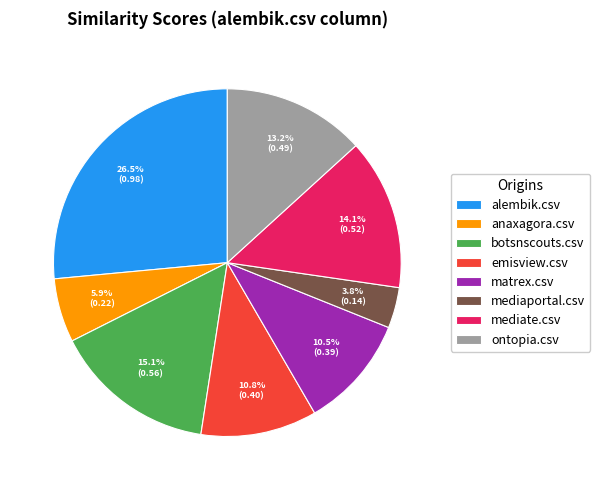

Is it true that mediaportal.csv is 4% of the pie?

True